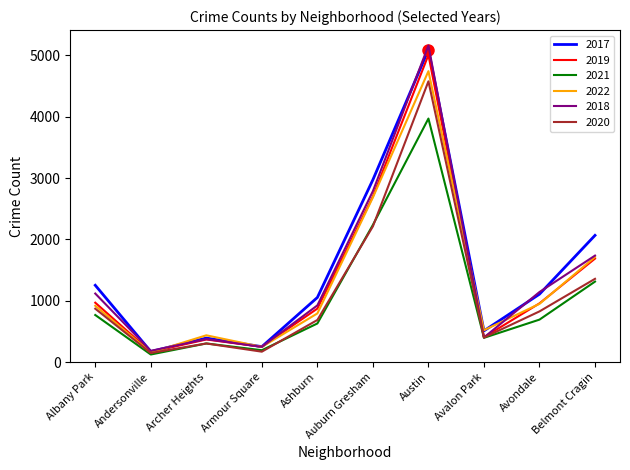

At which label does 2020 reach its peak?

Austin